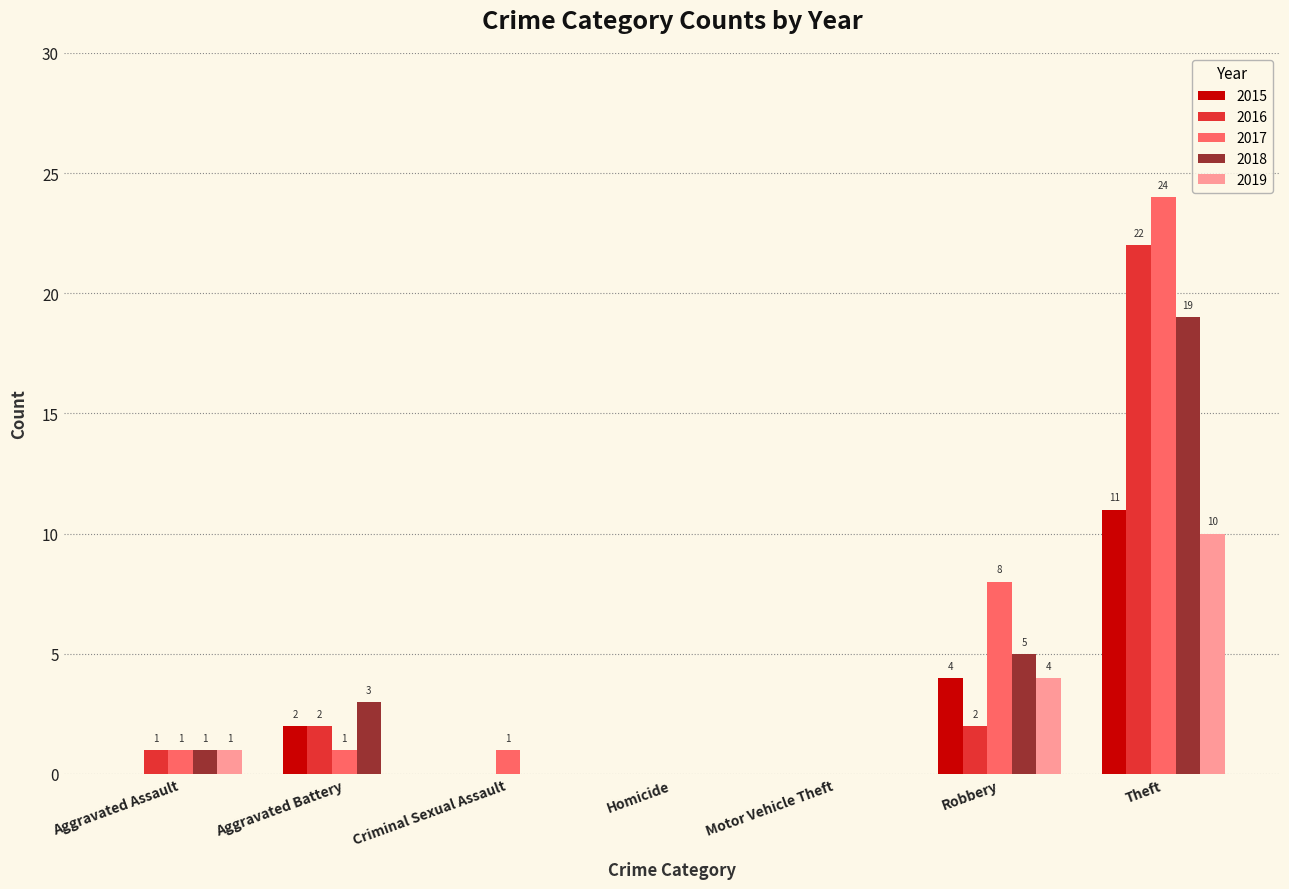

Which series changed the most between Robbery and Theft?

2016